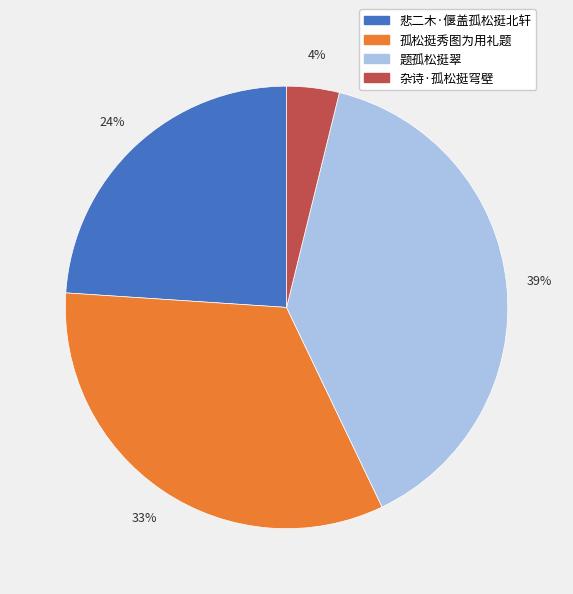

Do 杂诗·孤松挺穹壁 and 题孤松挺翠 together represent more than half of the pie?

No